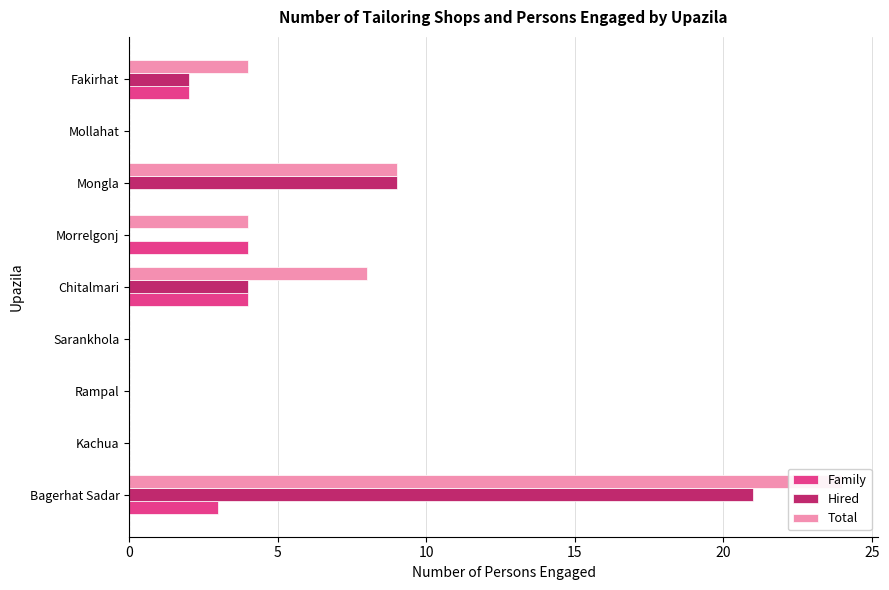

Is it true that Family equals 0 at Sarankhola?

True